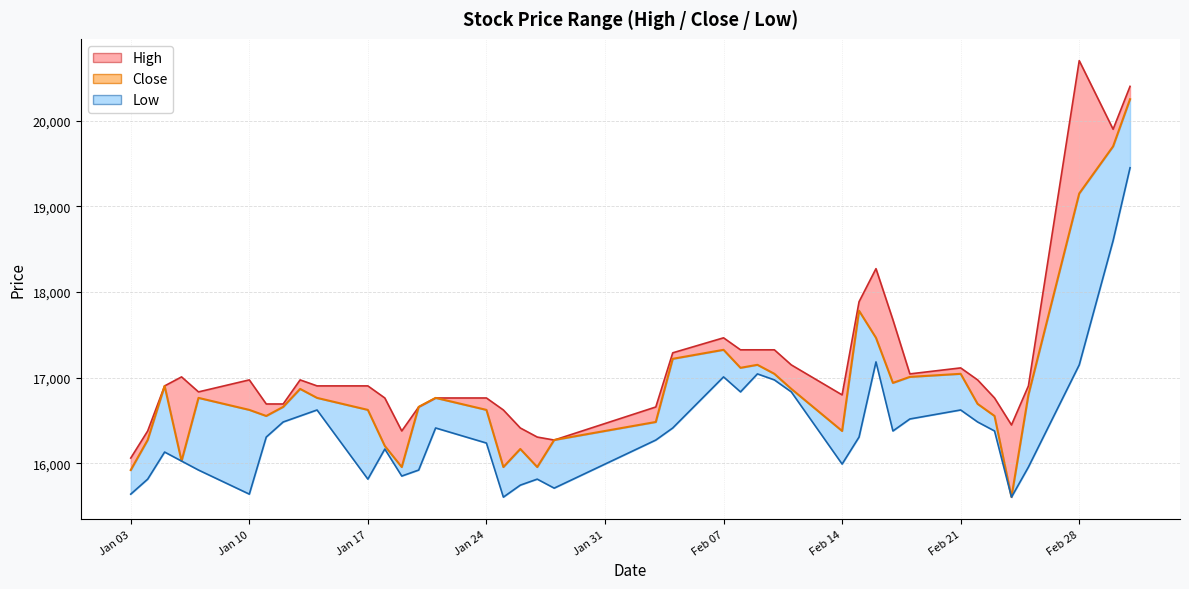

Where is the first local minimum for Close?

2022-01-06